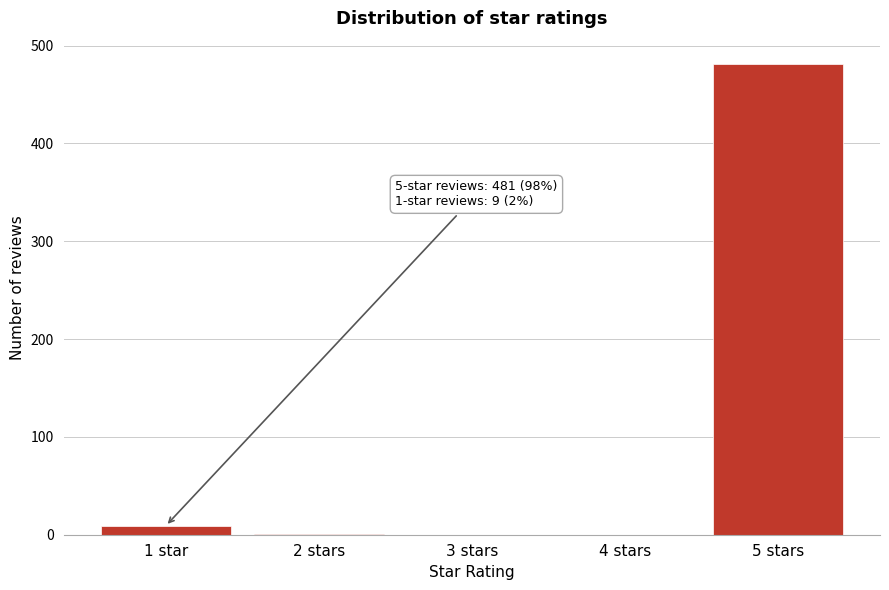

Where is the data nearest to the value 240?

1 star